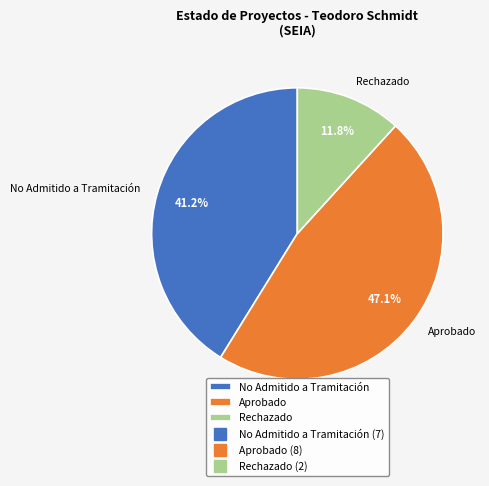

The Aprobado slice represents 32% of the pie. True or false?

False